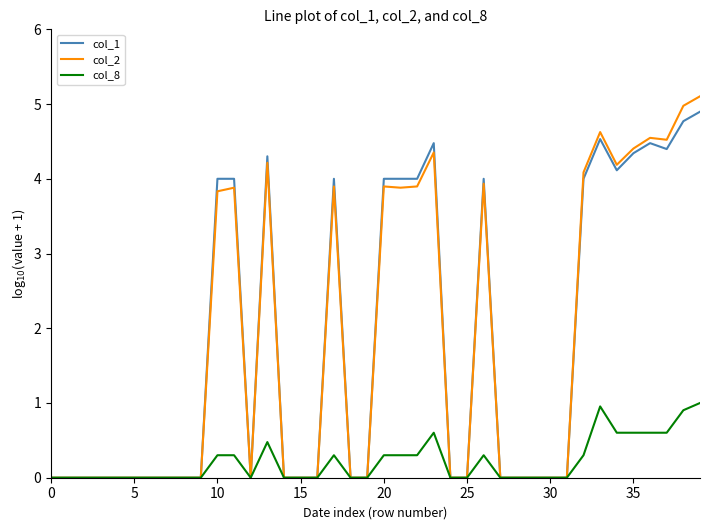

Is this an area chart (filled region under the line)?

No